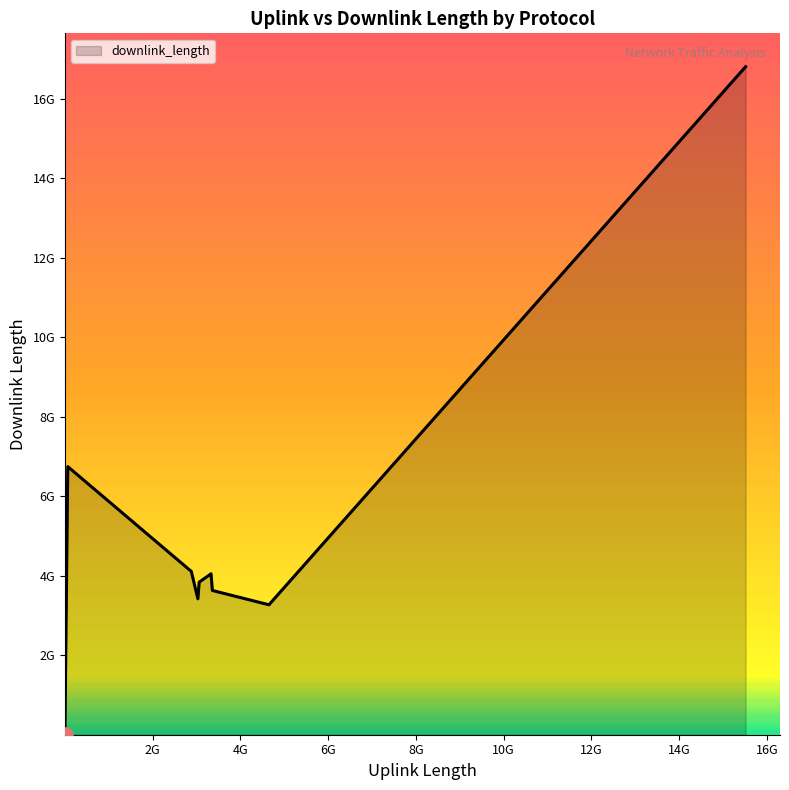

Is this an area chart (filled region under the line)?

Yes